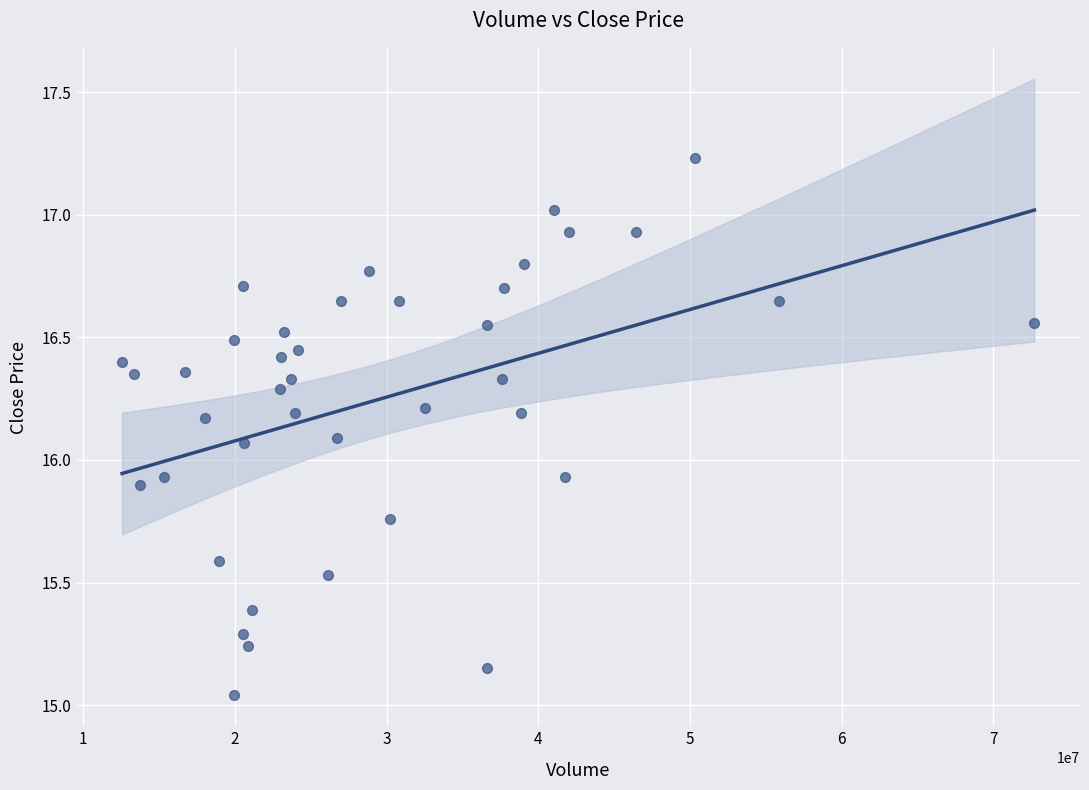

What is the range of Y values (max minus min)?

2.2